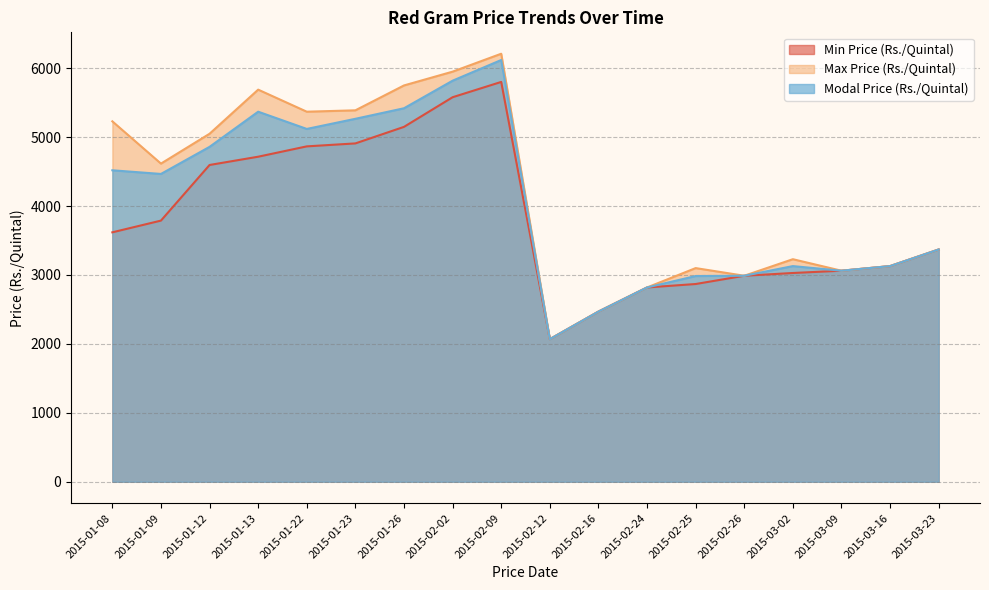

True or false: Max Price (Rs./Quintal) and Modal Price (Rs./Quintal) cross at least once.

False